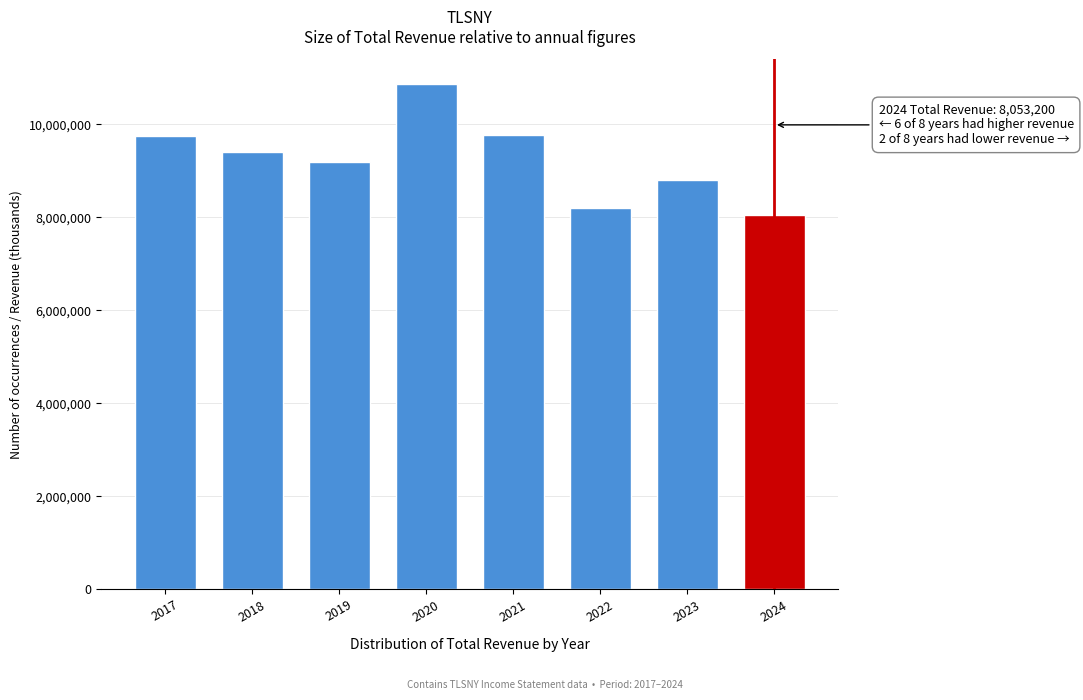

What is the value of the 6th bar from the left?

8209900